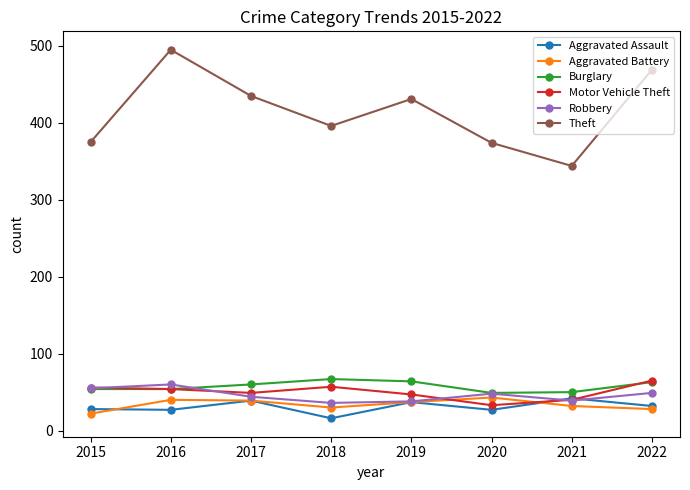

True or false: Aggravated Assault has more than 0 interior local peaks.

True